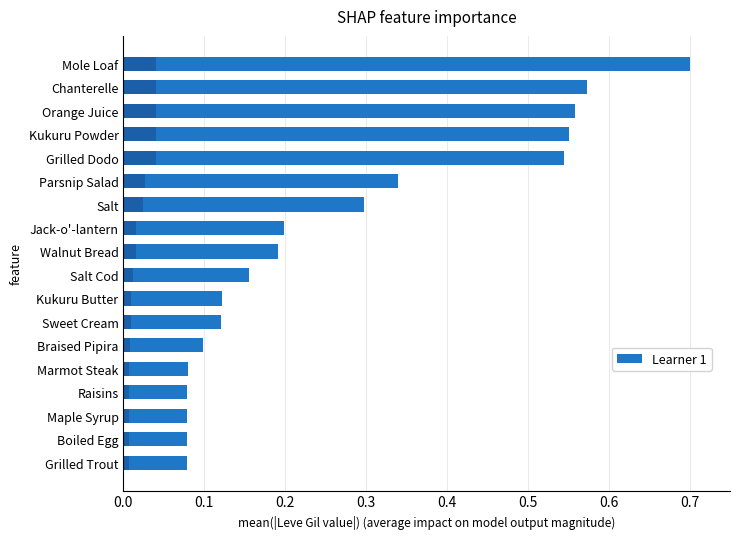

What is the sum of all values?

4.8